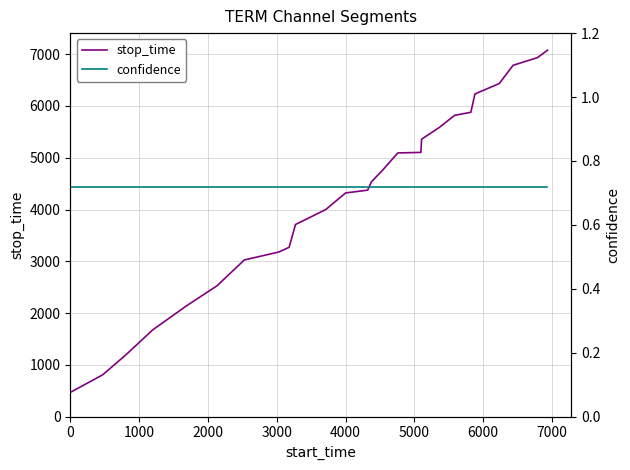

What is the total value across all series at 11?

4320.7